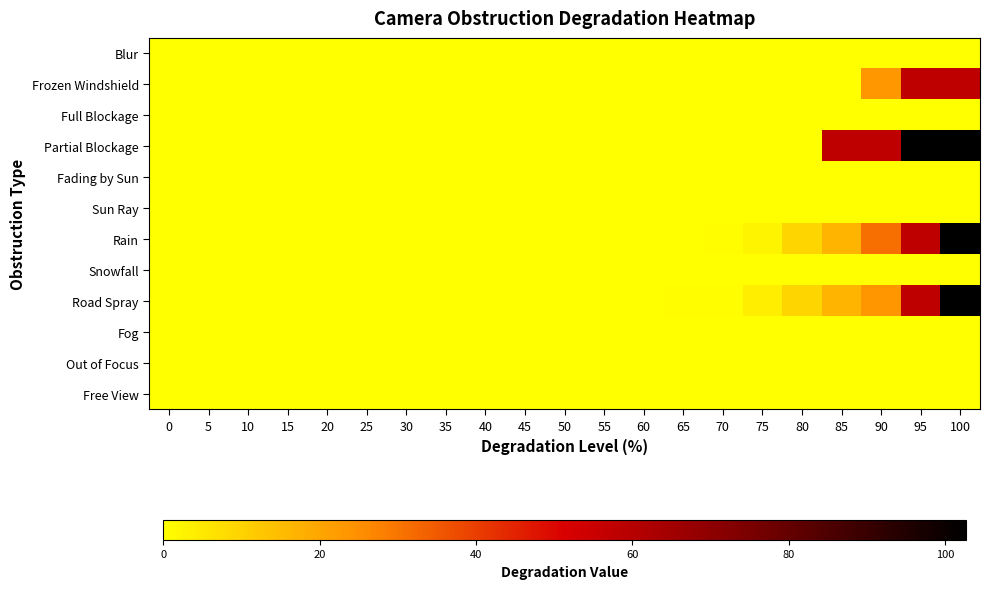

Reading right to left, what are all the values shown in this chart?

Blur: 100=0.0	95=0.0	90=0.0	85=0.0	80=0.0	75=0.0	70=0.0	65=0.0	60=0.0	55=0.0	50=0.0	45=0.0	40=0.0	35=0.0	30=0.0	25=0.0	20=0.0	15=0.0	10=0.0	5=0.0	0=0.0
Frozen Windshield: 100=57.8	95=57.8	90=23.1	85=0.0	80=0.0	75=0.0	70=0.0	65=0.0	60=0.0	55=0.0	50=0.0	45=0.0	40=0.0	35=0.0	30=0.0	25=0.0	20=0.0	15=0.0	10=0.0	5=0.0	0=0.0
Full Blockage: 100=0.0	95=0.0	90=0.0	85=0.0	80=0.0	75=0.0	70=0.0	65=0.0	60=0.0	55=0.0	50=0.0	45=0.0	40=0.0	35=0.0	30=0.0	25=0.0	20=0.0	15=0.0	10=0.0	5=0.0	0=0.0
Partial Blockage: 100=102.7	95=102.7	90=57.8	85=57.8	80=0.0	75=0.0	70=0.0	65=0.0	60=0.0	55=0.0	50=0.0	45=0.0	40=0.0	35=0.0	30=0.0	25=0.0	20=0.0	15=0.0	10=0.0	5=0.0	0=0.0
Fading by Sun: 100=0.0	95=0.0	90=0.0	85=0.0	80=0.0	75=0.0	70=0.0	65=0.0	60=0.0	55=0.0	50=0.0	45=0.0	40=0.0	35=0.0	30=0.0	25=0.0	20=0.0	15=0.0	10=0.0	5=0.0	0=0.0
Sun Ray: 100=0.0	95=0.0	90=0.0	85=0.0	80=0.0	75=0.0	70=0.0	65=0.0	60=0.0	55=0.0	50=0.0	45=0.0	40=0.0	35=0.0	30=0.0	25=0.0	20=0.0	15=0.0	10=0.0	5=0.0	0=0.0
Rain: 100=102.7	95=57.8	90=31.1	85=16.4	80=9.3	75=2.7	70=0.4	65=0.0	60=0.0	55=0.0	50=0.0	45=0.0	40=0.0	35=0.0	30=0.0	25=0.0	20=0.0	15=0.0	10=0.0	5=0.0	0=0.0
Snowfall: 100=0.0	95=0.0	90=0.0	85=0.0	80=0.0	75=0.0	70=0.0	65=0.0	60=0.0	55=0.0	50=0.0	45=0.0	40=0.0	35=0.0	30=0.0	25=0.0	20=0.0	15=0.0	10=0.0	5=0.0	0=0.0
Road Spray: 100=102.7	95=57.8	90=23.3	85=16.4	80=9.3	75=4.0	70=0.4	65=0.4	60=0.0	55=0.0	50=0.0	45=0.0	40=0.0	35=0.0	30=0.0	25=0.0	20=0.0	15=0.0	10=0.0	5=0.0	0=0.0
Fog: 100=0.0	95=0.0	90=0.0	85=0.0	80=0.0	75=0.0	70=0.0	65=0.0	60=0.0	55=0.0	50=0.0	45=0.0	40=0.0	35=0.0	30=0.0	25=0.0	20=0.0	15=0.0	10=0.0	5=0.0	0=0.0
Out of Focus: 100=0.0	95=0.0	90=0.0	85=0.0	80=0.0	75=0.0	70=0.0	65=0.0	60=0.0	55=0.0	50=0.0	45=0.0	40=0.0	35=0.0	30=0.0	25=0.0	20=0.0	15=0.0	10=0.0	5=0.0	0=0.0
Free View: 100=0.0	95=0.0	90=0.0	85=0.0	80=0.0	75=0.0	70=0.0	65=0.0	60=0.0	55=0.0	50=0.0	45=0.0	40=0.0	35=0.0	30=0.0	25=0.0	20=0.0	15=0.0	10=0.0	5=0.0	0=0.0